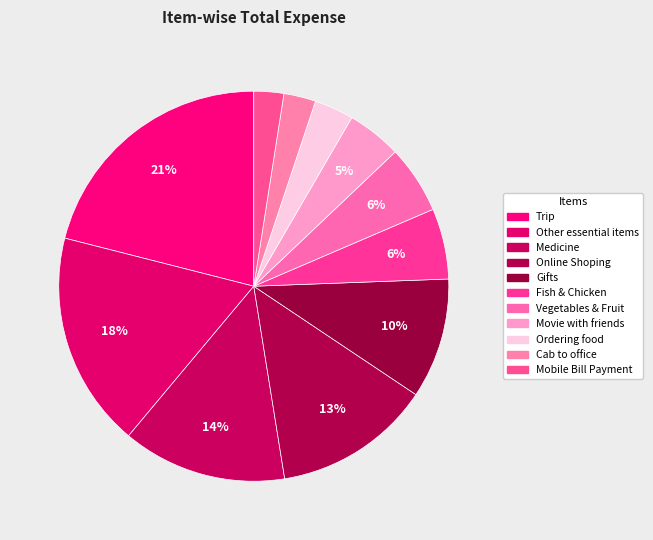

How many slices are in this pie chart?

11